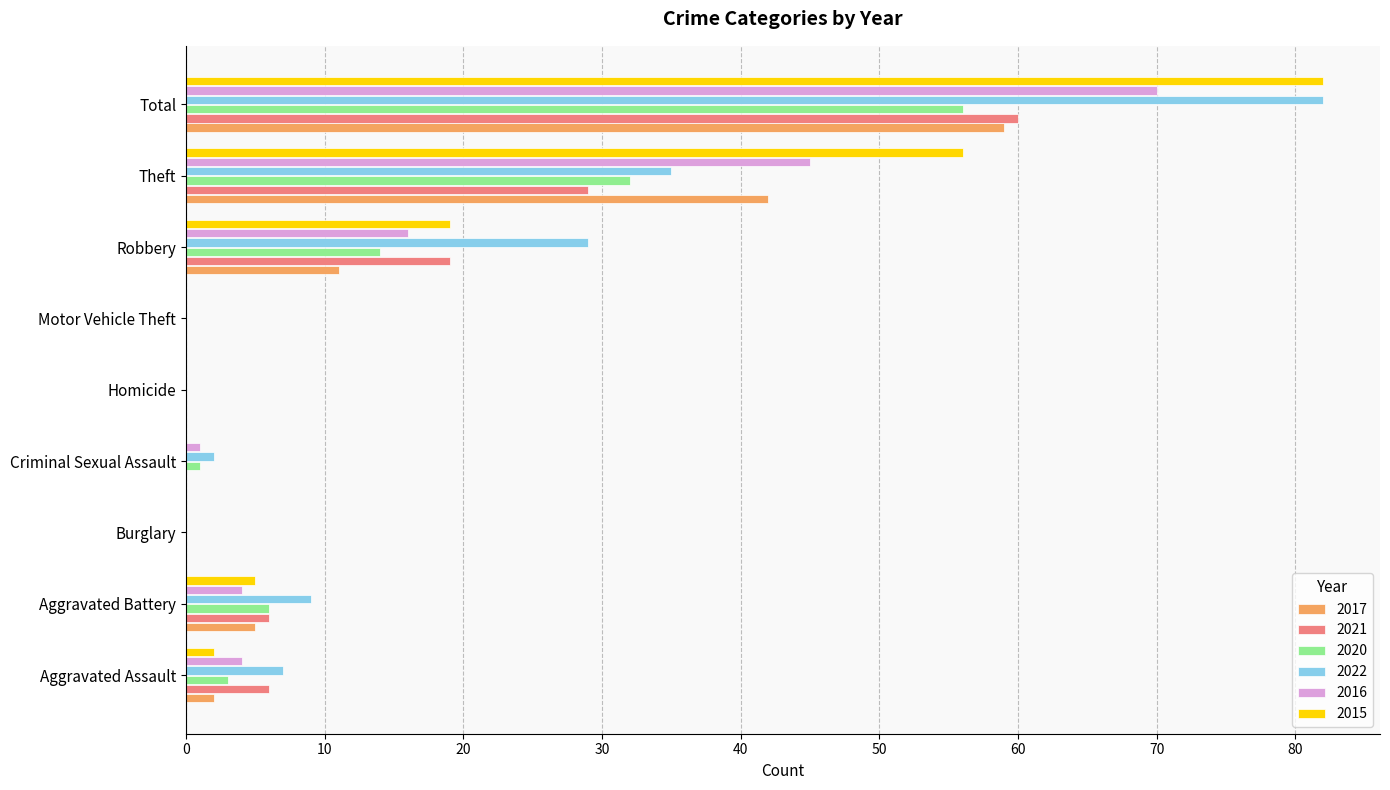

Is it true that 2022 equals 10 at Aggravated Assault?

False